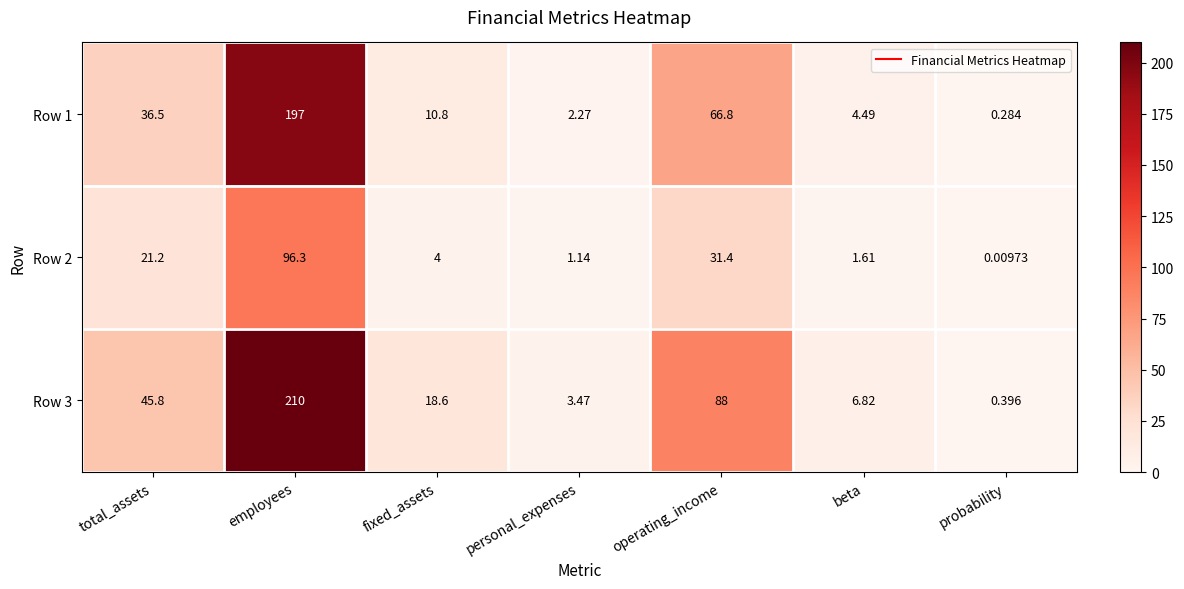

Where does the Row 1 series first go above 10?

total_assets